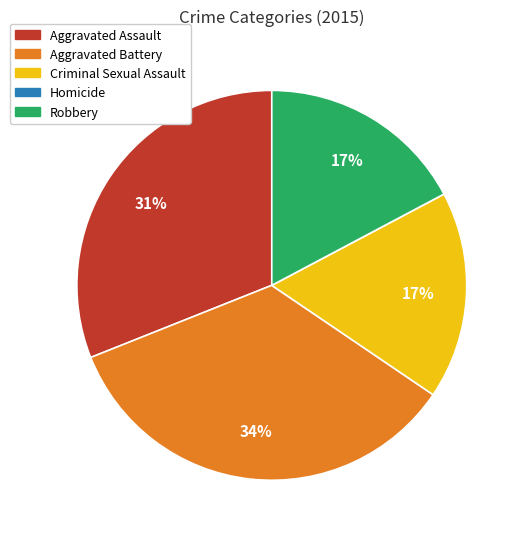

Do Robbery and Aggravated Assault together represent more than half of the pie?

No